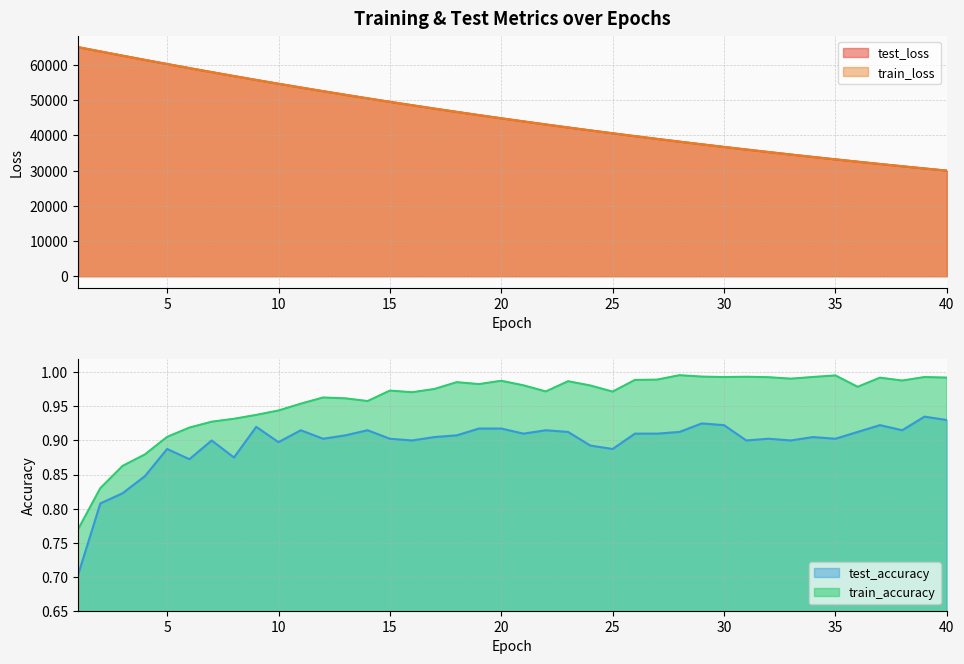

What is the approximate value of train_accuracy at 15?

1.0